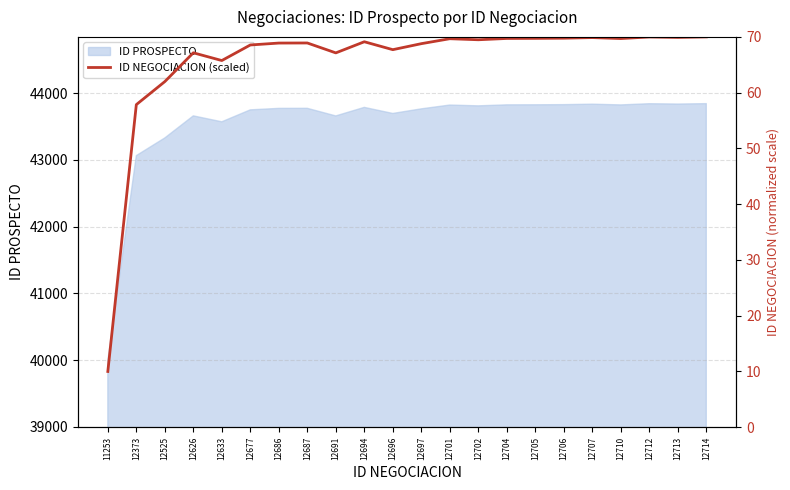

The value at 12696 is 92.9. True or false?

False